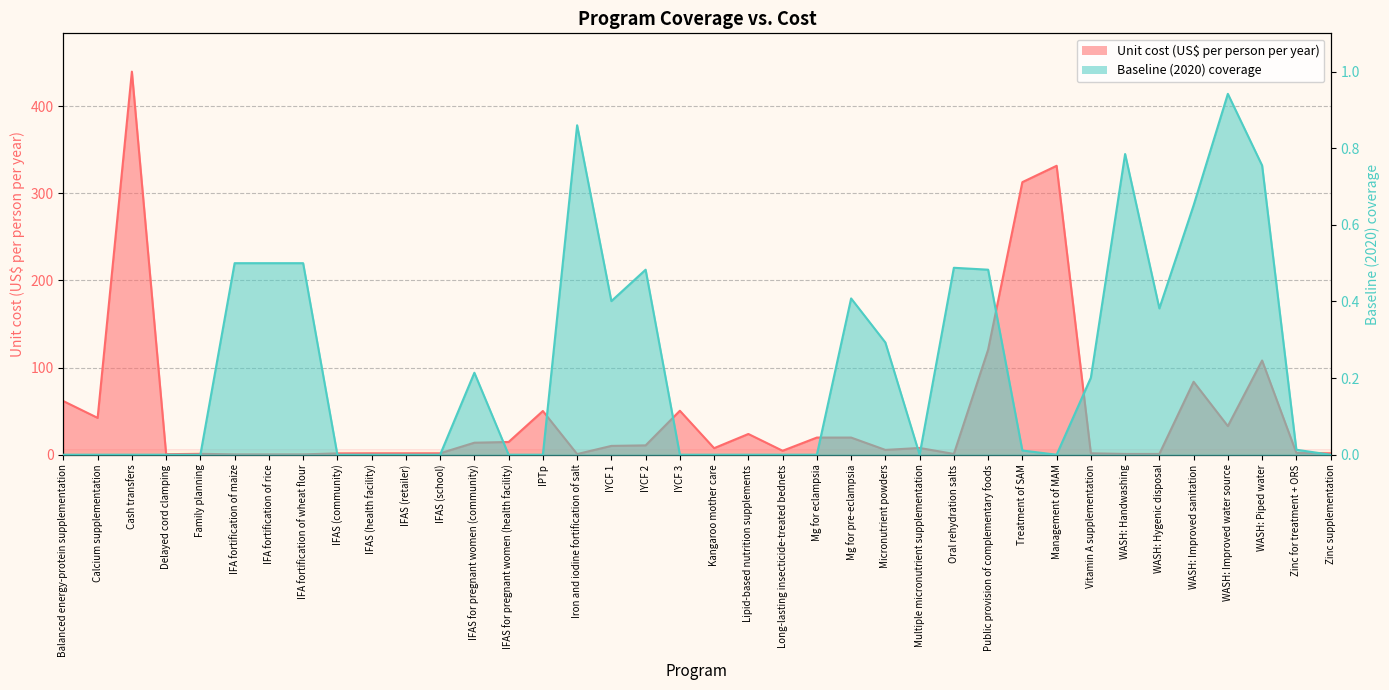

The Baseline (2020) coverage series shows 0.0 at IFAS (community). True or false?

True